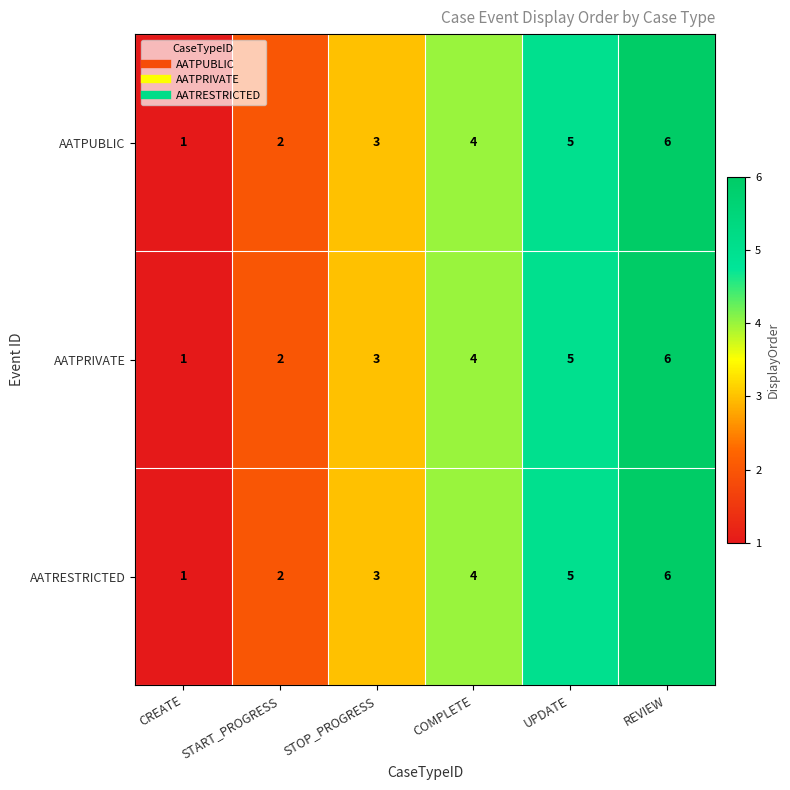

What is the total value across all series at REVIEW?

18